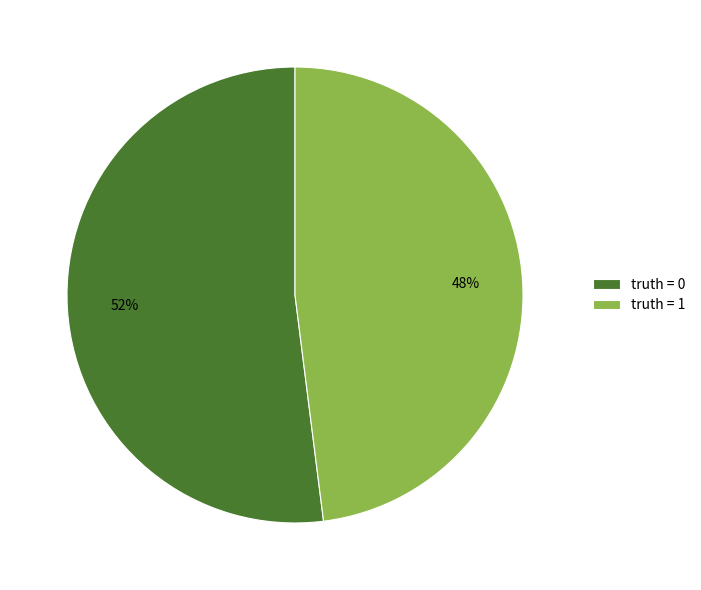

To the nearest percent, what is the difference between the largest and smallest slice percentages?

4%